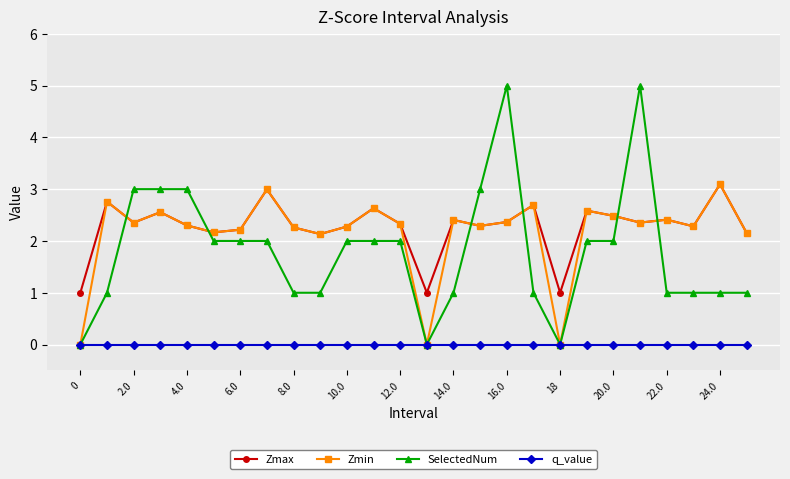

How many times do SelectedNum and Zmax cross each other?

6